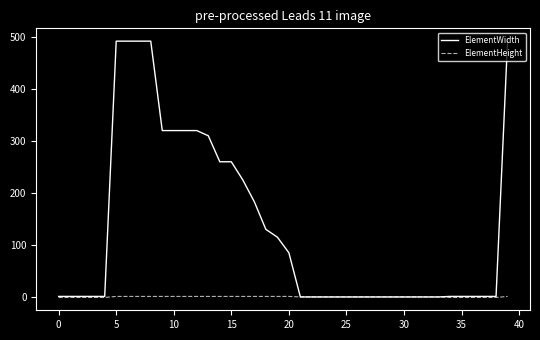

Rank the series by their average value, from lowest to highest.

ElementHeight, ElementWidth